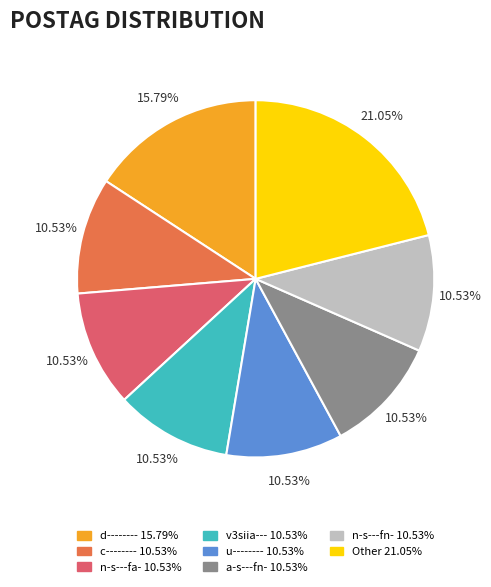

What is the largest slice in the pie chart?

Other